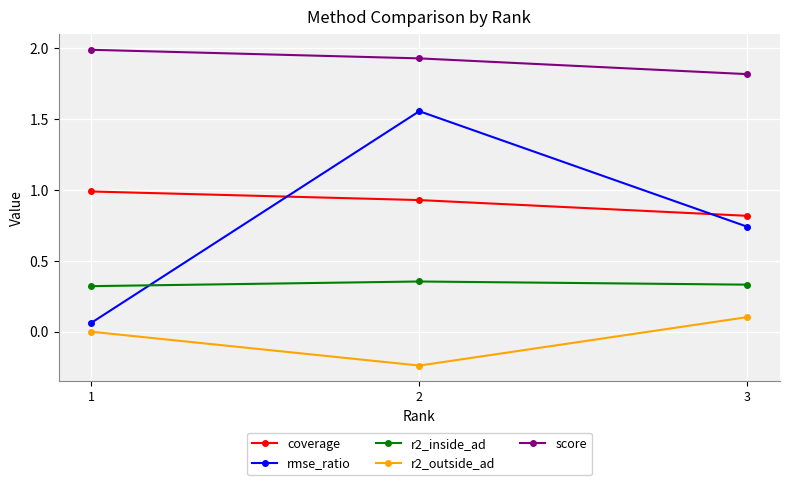

Is it true that rmse_ratio equals 0.1 at 1?

True